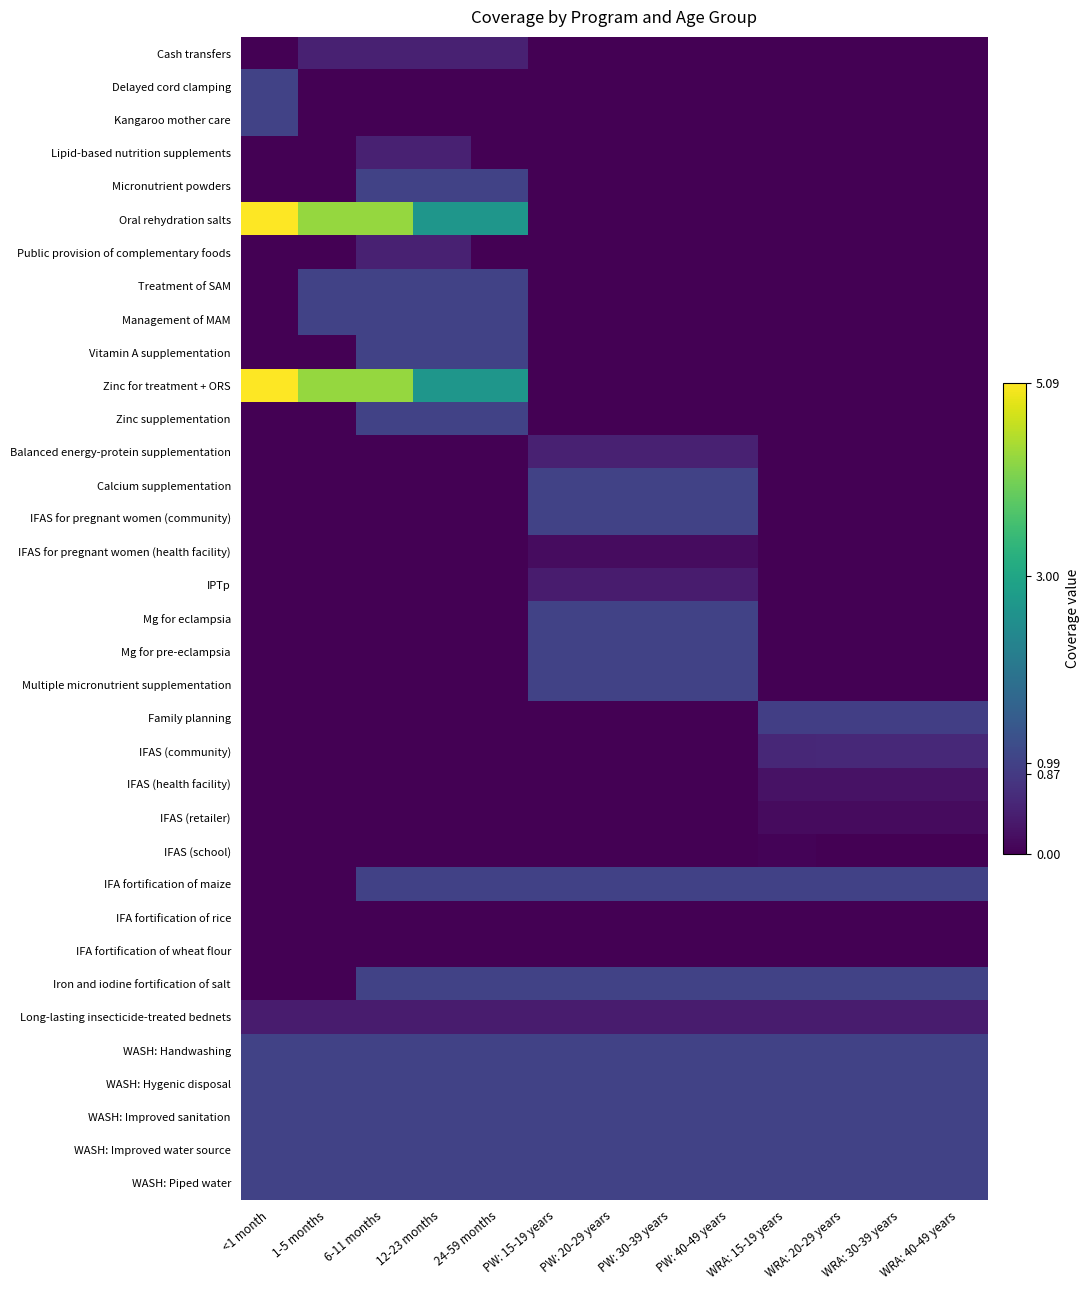

Rank the series by their maximum value, from lowest to highest.

IFA fortification of rice, IFA fortification of wheat flour, IFAS (school), IFAS (retailer), IFAS for pregnant women (health facility), IFAS (health facility), IPTp, Long-lasting insecticide-treated bednets, Cash transfers, Lipid-based nutrition supplements, Public provision of complementary foods, Balanced energy-protein supplementation, IFAS (community), Family planning, IFA fortification of maize, Delayed cord clamping, Kangaroo mother care, Micronutrient powders, Treatment of SAM, Management of MAM, Vitamin A supplementation, Zinc supplementation, Calcium supplementation, IFAS for pregnant women (community), Mg for eclampsia, Mg for pre-eclampsia, Multiple micronutrient supplementation, Iron and iodine fortification of salt, WASH: Handwashing, WASH: Hygenic disposal, WASH: Improved sanitation, WASH: Improved water source, WASH: Piped water, Oral rehydration salts, Zinc for treatment + ORS